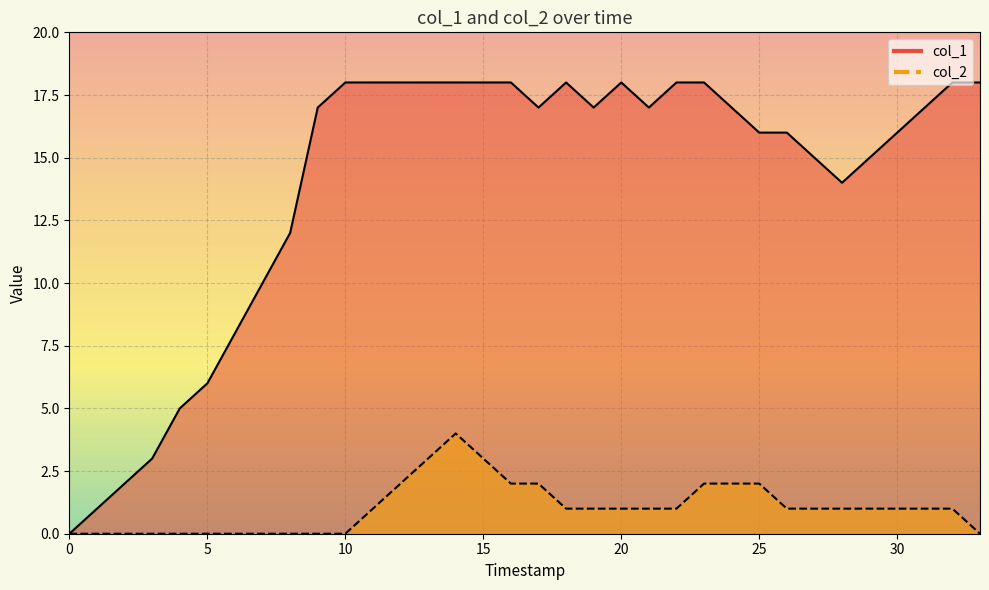

True or false: col_2 has more than 1 interior local peaks.

False